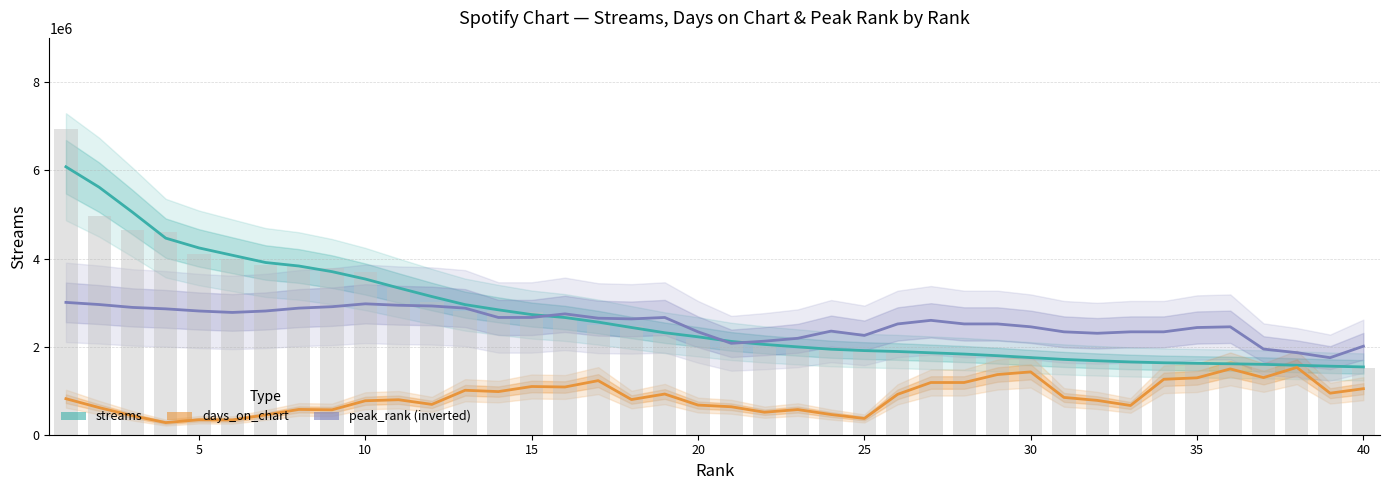

Rank the series by their maximum value, from lowest to highest.

days_on_chart, peak_rank (inverted), streams